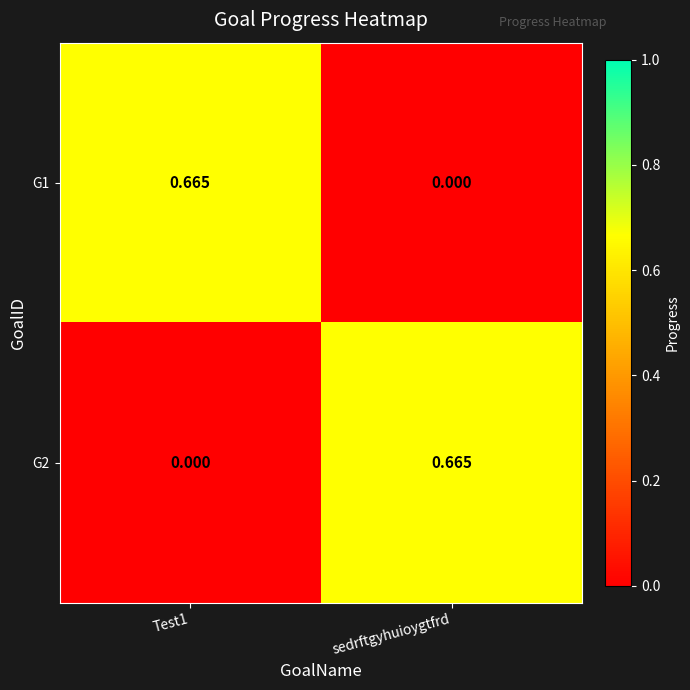

Is the value of G2 at sedrftgyhuioygtfrd greater than the value of G1 at sedrftgyhuioygtfrd?

Yes